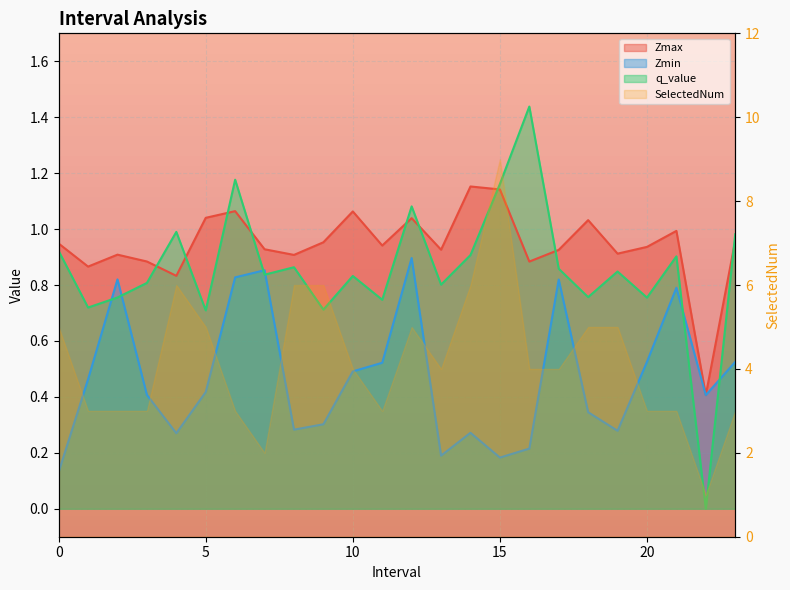

Which series has the widest spread of values?

q_value